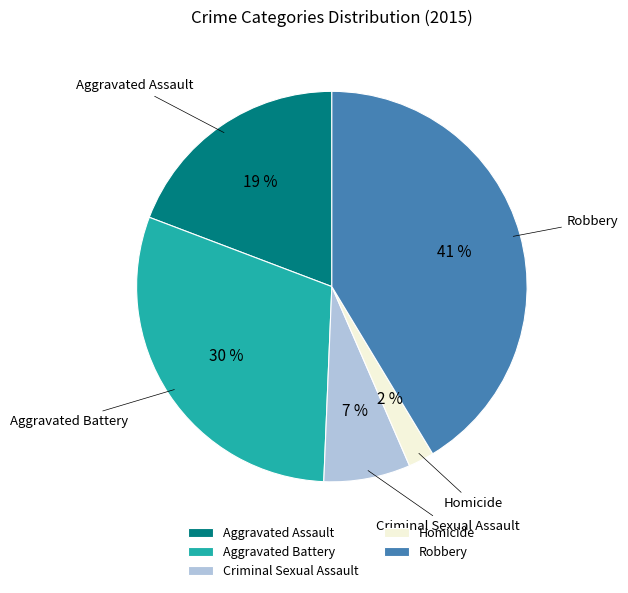

To the nearest percent, what is the combined percentage of Criminal Sexual Assault and Homicide?

9%